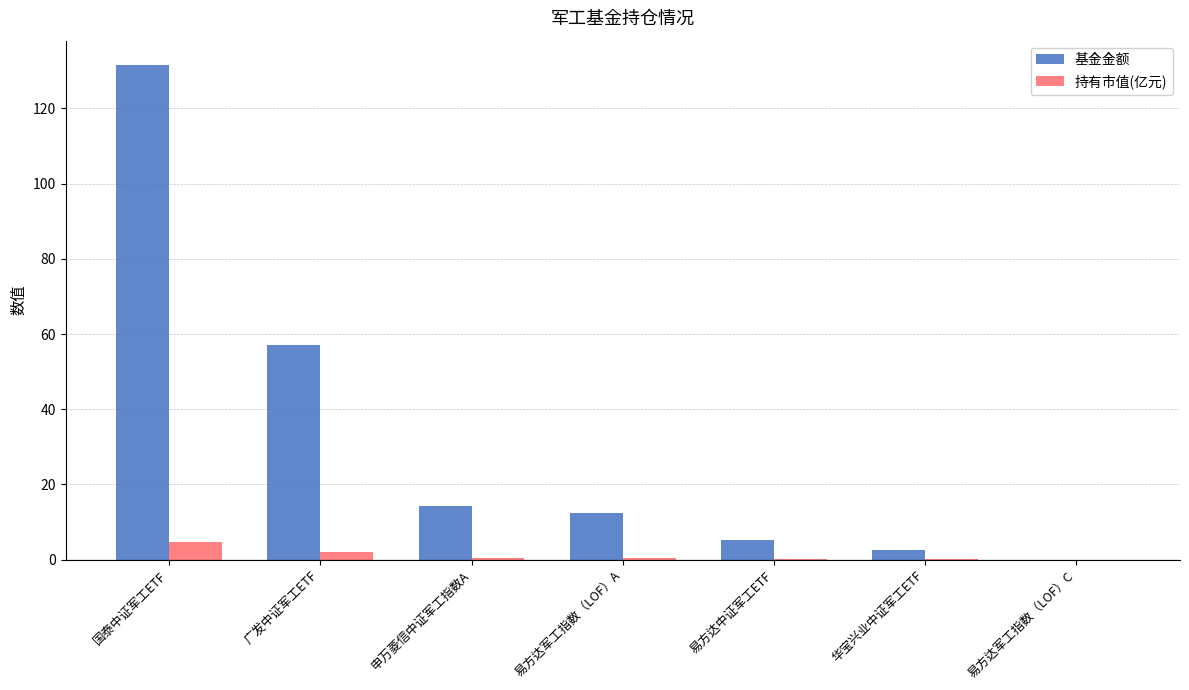

Which series has the largest range (max minus min)?

基金金额